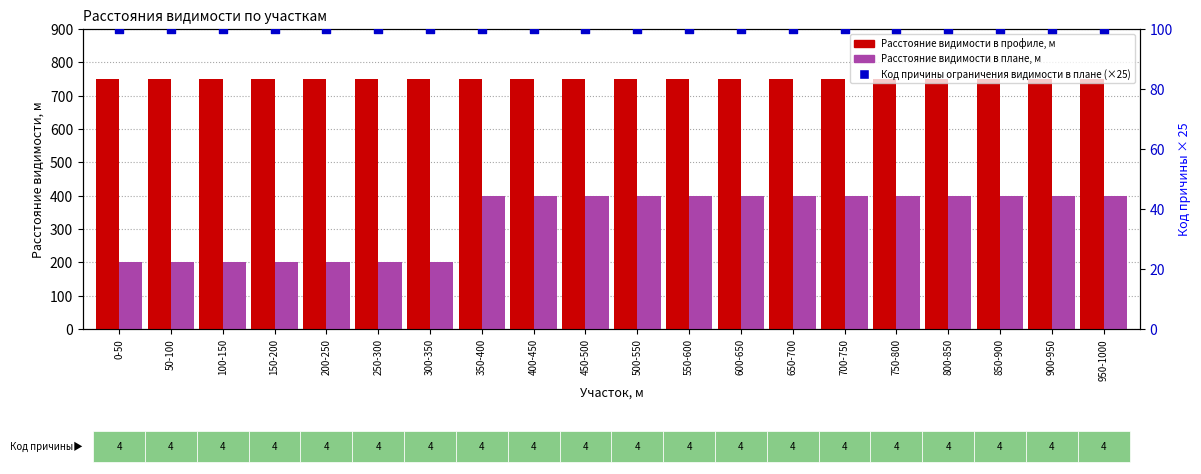

Is the value of Расстояние видимости в плане, м at 500-550 greater than the value of Расстояние видимости в профиле, м at 600-650?

No